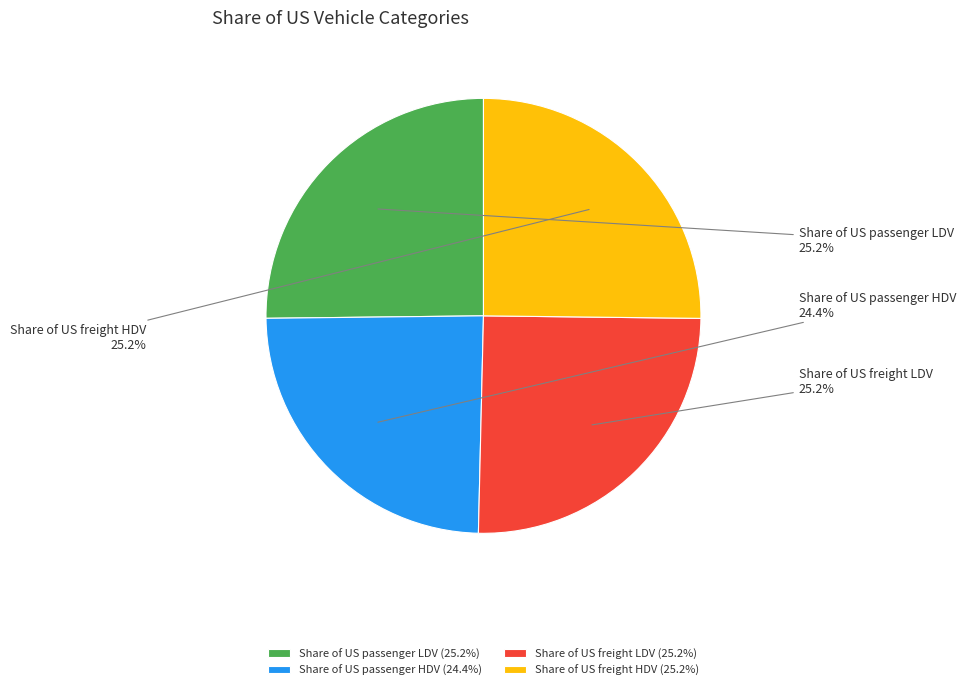

Between Share of US passenger HDV and Share of US passenger LDV, which is larger?

Share of US passenger LDV